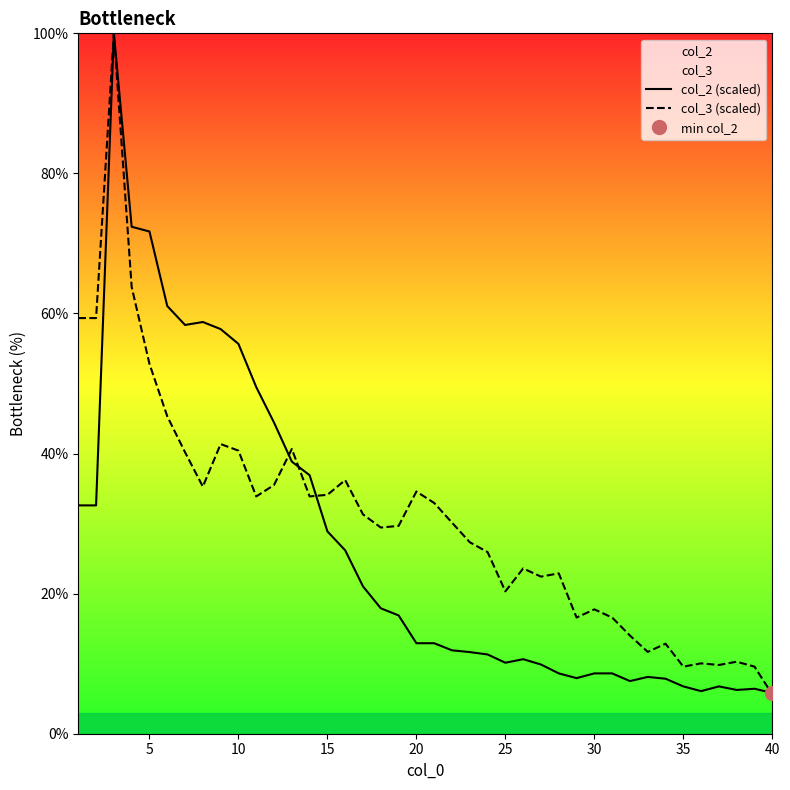

What is the lowest value of the col_3 (scaled) series?

5.6